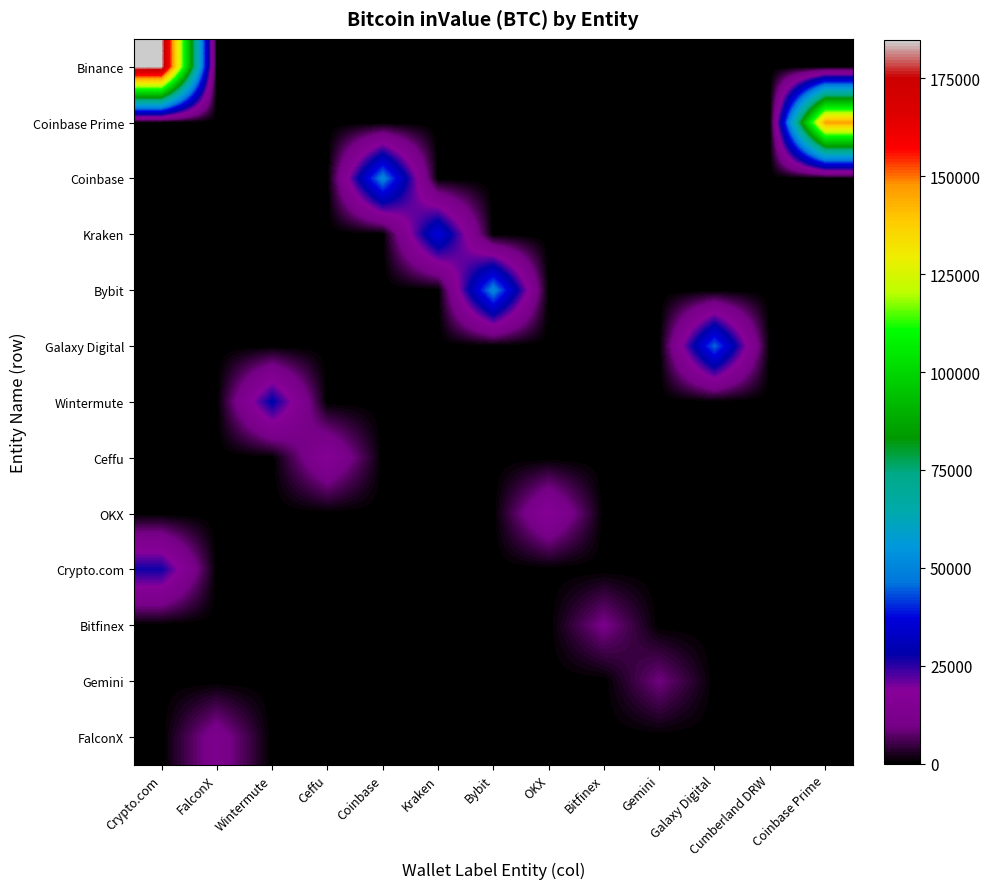

Reading right to left, extract all data points from this chart.

Binance: Coinbase Prime=0.0	Cumberland DRW=0.0	Galaxy Digital=0.0	Gemini=0.0	Bitfinex=0.0	OKX=0.0	Bybit=0.0	Kraken=0.0	Coinbase=0.0	Ceffu=0.0	Wintermute=0.0	FalconX=0.0	Crypto.com=184802.3
Coinbase Prime: Coinbase Prime=145945.5	Cumberland DRW=0.0	Galaxy Digital=0.0	Gemini=0.0	Bitfinex=0.0	OKX=0.0	Bybit=0.0	Kraken=0.0	Coinbase=0.0	Ceffu=0.0	Wintermute=0.0	FalconX=0.0	Crypto.com=0.0
Coinbase: Coinbase Prime=0.0	Cumberland DRW=0.0	Galaxy Digital=0.0	Gemini=0.0	Bitfinex=0.0	OKX=0.0	Bybit=0.0	Kraken=0.0	Coinbase=49803.4	Ceffu=0.0	Wintermute=0.0	FalconX=0.0	Crypto.com=0.0
Kraken: Coinbase Prime=0.0	Cumberland DRW=0.0	Galaxy Digital=0.0	Gemini=0.0	Bitfinex=0.0	OKX=0.0	Bybit=0.0	Kraken=36955.8	Coinbase=0.0	Ceffu=0.0	Wintermute=0.0	FalconX=0.0	Crypto.com=0.0
Bybit: Coinbase Prime=0.0	Cumberland DRW=0.0	Galaxy Digital=0.0	Gemini=0.0	Bitfinex=0.0	OKX=0.0	Bybit=50096.2	Kraken=0.0	Coinbase=0.0	Ceffu=0.0	Wintermute=0.0	FalconX=0.0	Crypto.com=0.0
Galaxy Digital: Coinbase Prime=0.0	Cumberland DRW=0.0	Galaxy Digital=45287.4	Gemini=0.0	Bitfinex=0.0	OKX=0.0	Bybit=0.0	Kraken=0.0	Coinbase=0.0	Ceffu=0.0	Wintermute=0.0	FalconX=0.0	Crypto.com=0.0
Wintermute: Coinbase Prime=0.0	Cumberland DRW=0.0	Galaxy Digital=0.0	Gemini=0.0	Bitfinex=0.0	OKX=0.0	Bybit=0.0	Kraken=0.0	Coinbase=0.0	Ceffu=0.0	Wintermute=28904.2	FalconX=0.0	Crypto.com=0.0
Ceffu: Coinbase Prime=0.0	Cumberland DRW=0.0	Galaxy Digital=0.0	Gemini=0.0	Bitfinex=0.0	OKX=0.0	Bybit=0.0	Kraken=0.0	Coinbase=0.0	Ceffu=17072.9	Wintermute=0.0	FalconX=0.0	Crypto.com=0.0
OKX: Coinbase Prime=0.0	Cumberland DRW=0.0	Galaxy Digital=0.0	Gemini=0.0	Bitfinex=0.0	OKX=17458.2	Bybit=0.0	Kraken=0.0	Coinbase=0.0	Ceffu=0.0	Wintermute=0.0	FalconX=0.0	Crypto.com=0.0
Crypto.com: Coinbase Prime=0.0	Cumberland DRW=0.0	Galaxy Digital=0.0	Gemini=0.0	Bitfinex=0.0	OKX=0.0	Bybit=0.0	Kraken=0.0	Coinbase=0.0	Ceffu=0.0	Wintermute=0.0	FalconX=0.0	Crypto.com=26927.6
Bitfinex: Coinbase Prime=0.0	Cumberland DRW=0.0	Galaxy Digital=0.0	Gemini=0.0	Bitfinex=10247.7	OKX=0.0	Bybit=0.0	Kraken=0.0	Coinbase=0.0	Ceffu=0.0	Wintermute=0.0	FalconX=0.0	Crypto.com=0.0
Gemini: Coinbase Prime=0.0	Cumberland DRW=0.0	Galaxy Digital=0.0	Gemini=9091.9	Bitfinex=0.0	OKX=0.0	Bybit=0.0	Kraken=0.0	Coinbase=0.0	Ceffu=0.0	Wintermute=0.0	FalconX=0.0	Crypto.com=0.0
FalconX: Coinbase Prime=0.0	Cumberland DRW=0.0	Galaxy Digital=0.0	Gemini=0.0	Bitfinex=0.0	OKX=0.0	Bybit=0.0	Kraken=0.0	Coinbase=0.0	Ceffu=0.0	Wintermute=0.0	FalconX=12540.6	Crypto.com=0.0